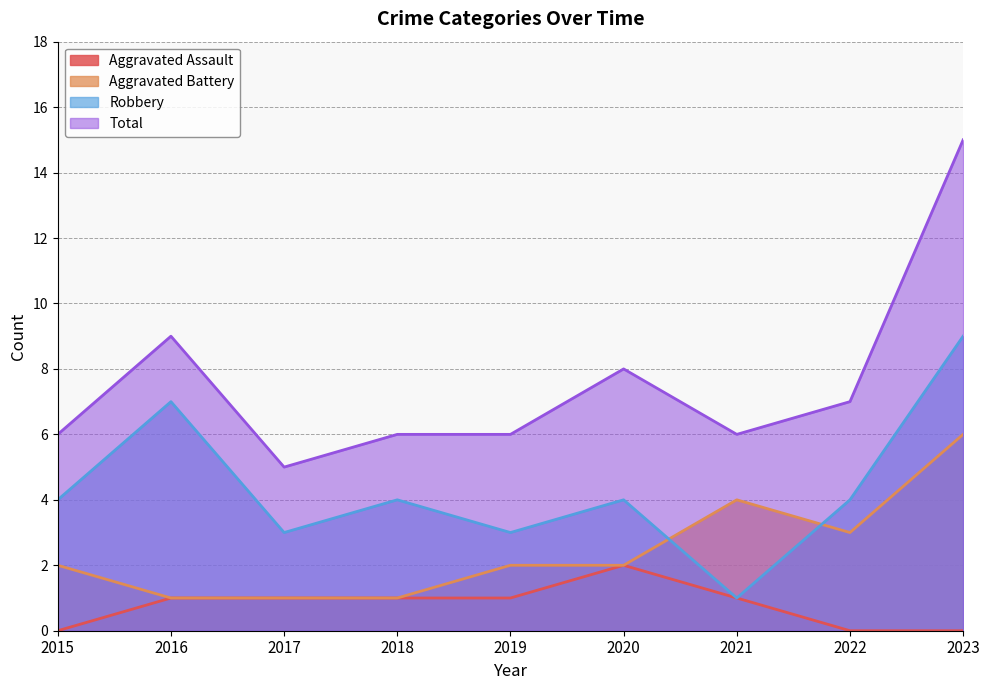

How many lines are shown in the chart?

4